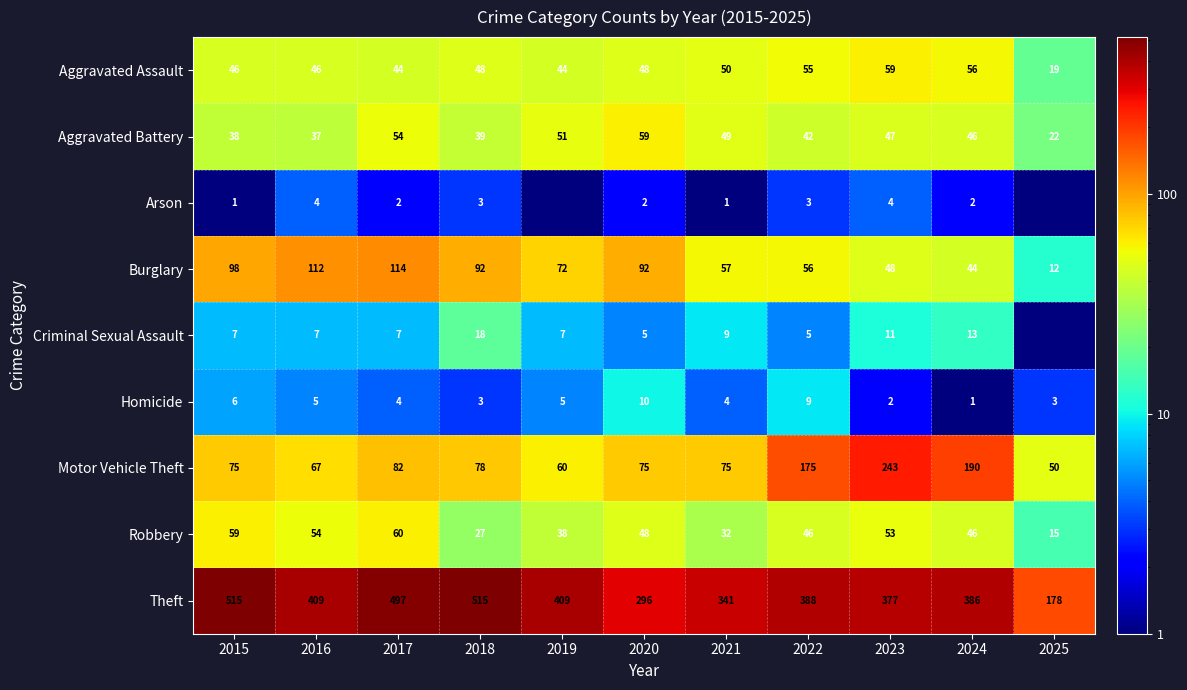

The value of Homicide at 2022 is 9.0. True or false?

True